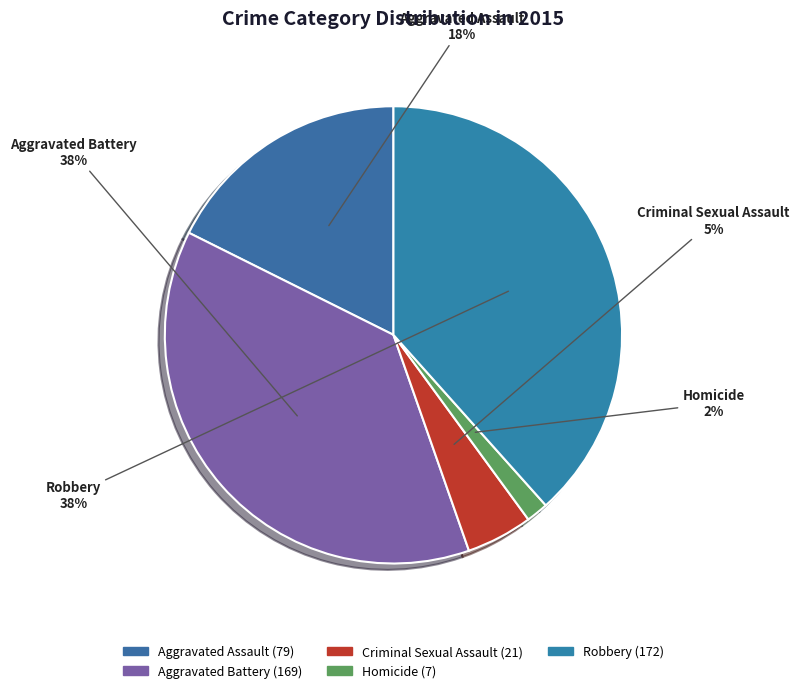

Is the sum of Aggravated Battery and Robbery greater than half?

Yes